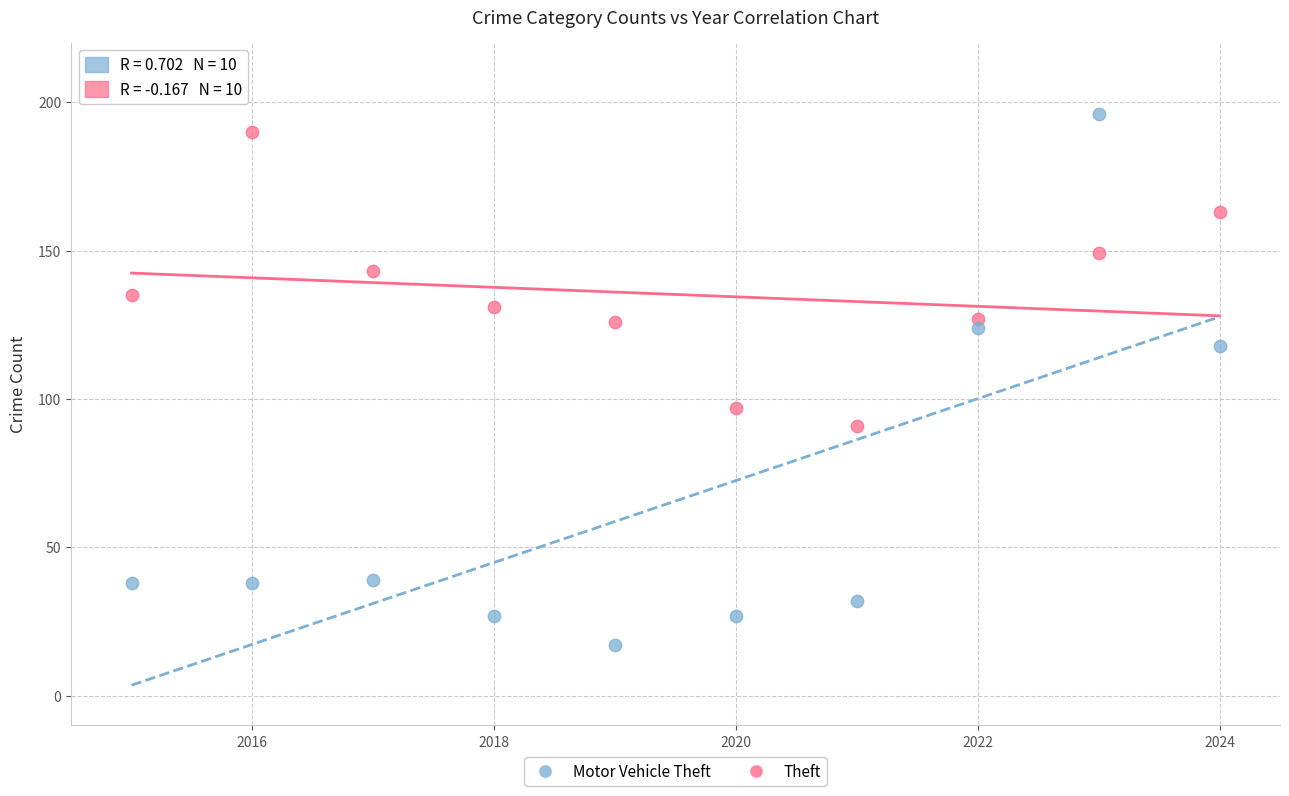

Across all series, what Y value is closest to 106?

97